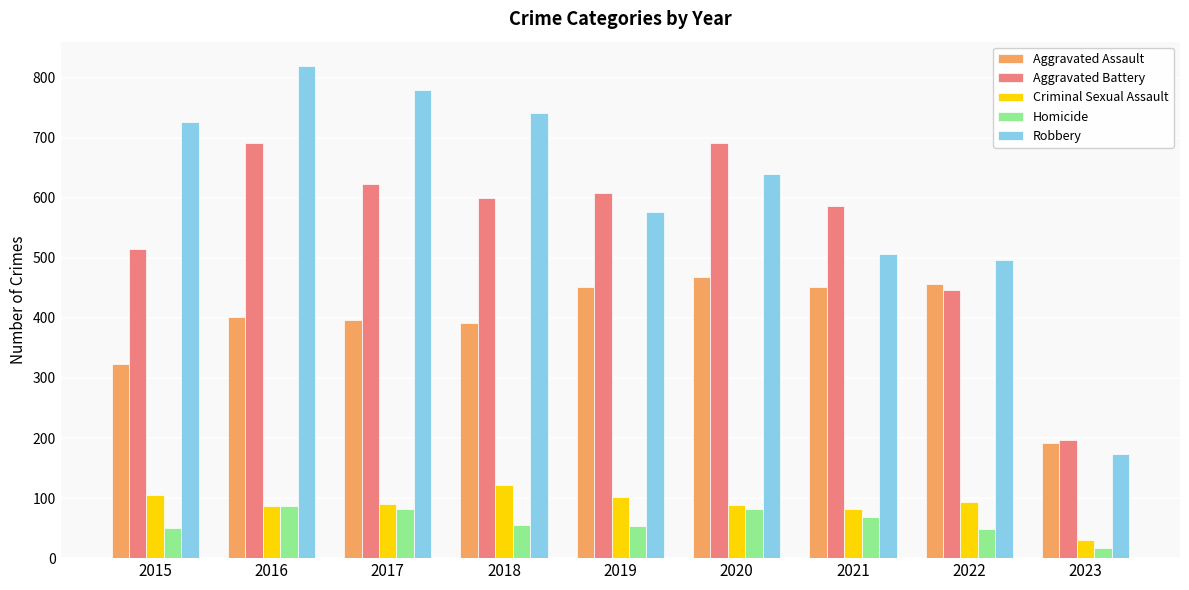

How many categories are shown in the chart?

9